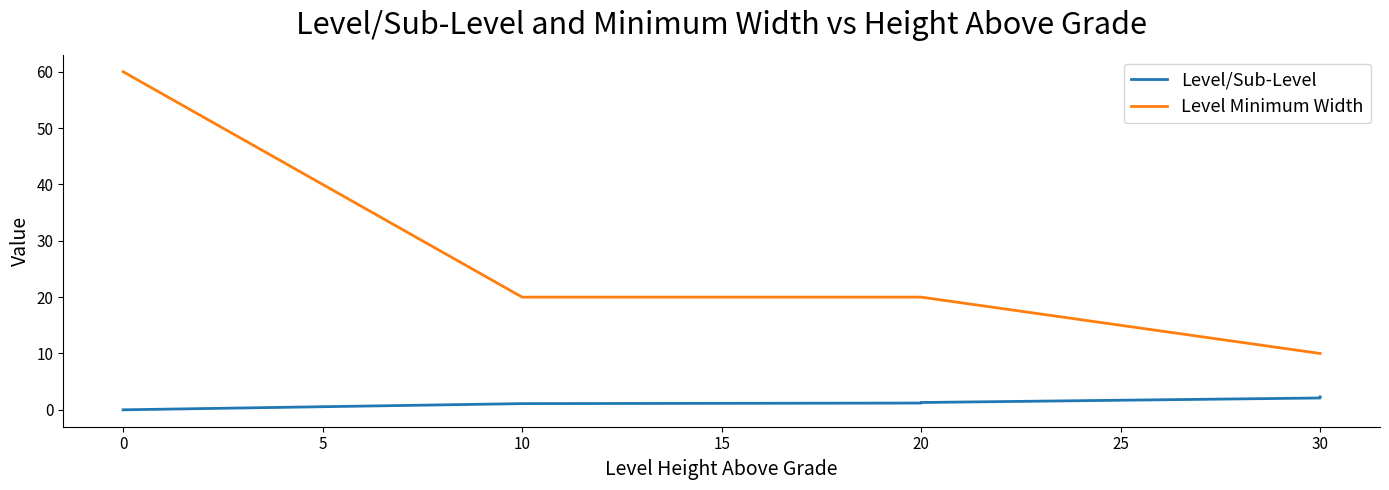

Rank the series by their average value, from highest to lowest.

Level Minimum Width, Level/Sub-Level